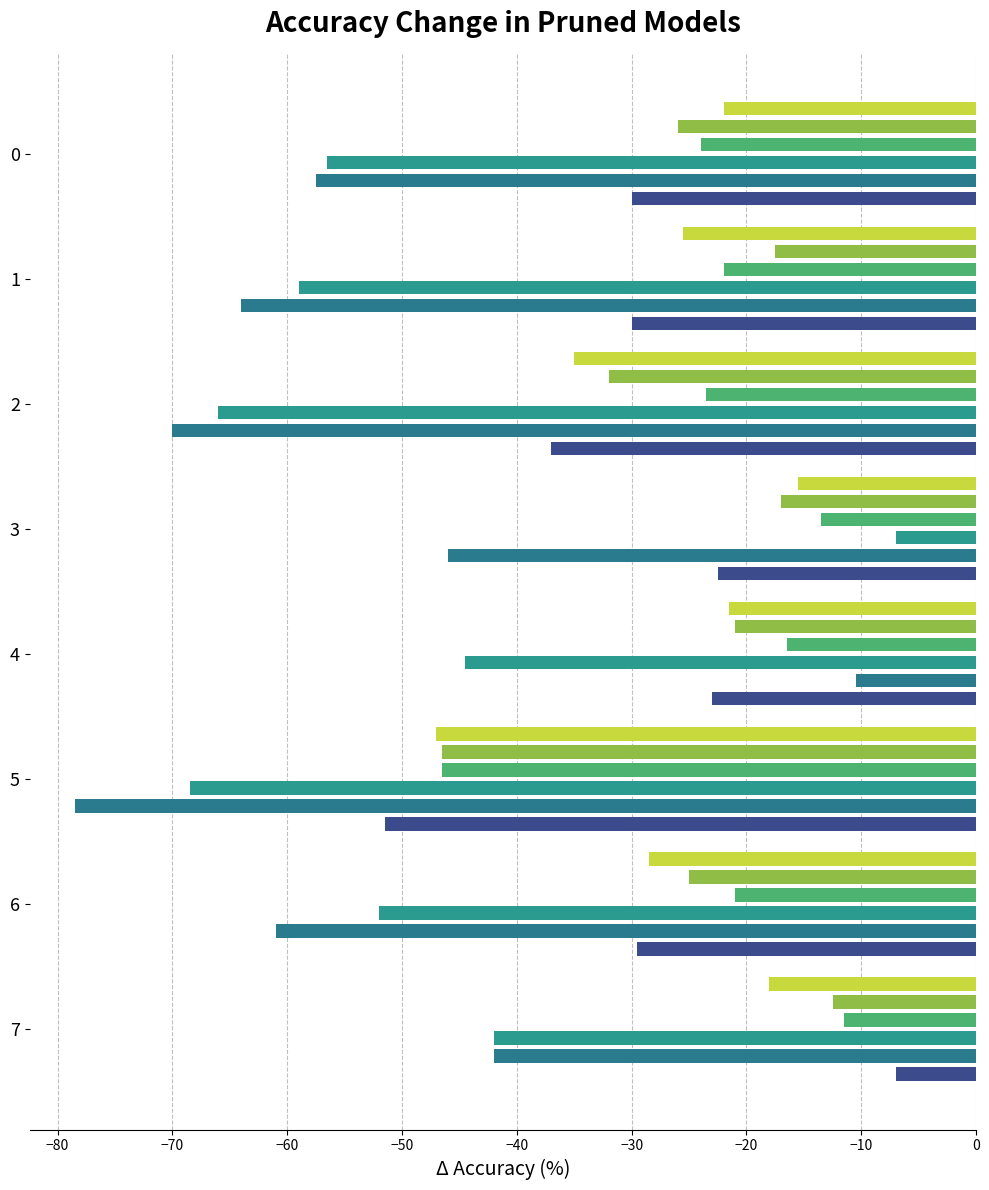

Reading right to left, extract all data points from this chart.

0: -18.0	-28.5	-47.0	-21.5	-15.5	-35.0	-25.5	-22.0
1: -12.5	-25.0	-46.5	-21.0	-17.0	-32.0	-17.5	-26.0
2: -11.5	-21.0	-46.5	-16.5	-13.5	-23.5	-22.0	-24.0
3: -42.0	-52.0	-68.5	-44.5	-7.0	-66.0	-59.0	-56.5
4: -42.0	-61.0	-78.5	-10.5	-46.0	-70.0	-64.0	-57.5
7: -7.0	-29.5	-51.5	-23.0	-22.5	-37.0	-30.0	-30.0